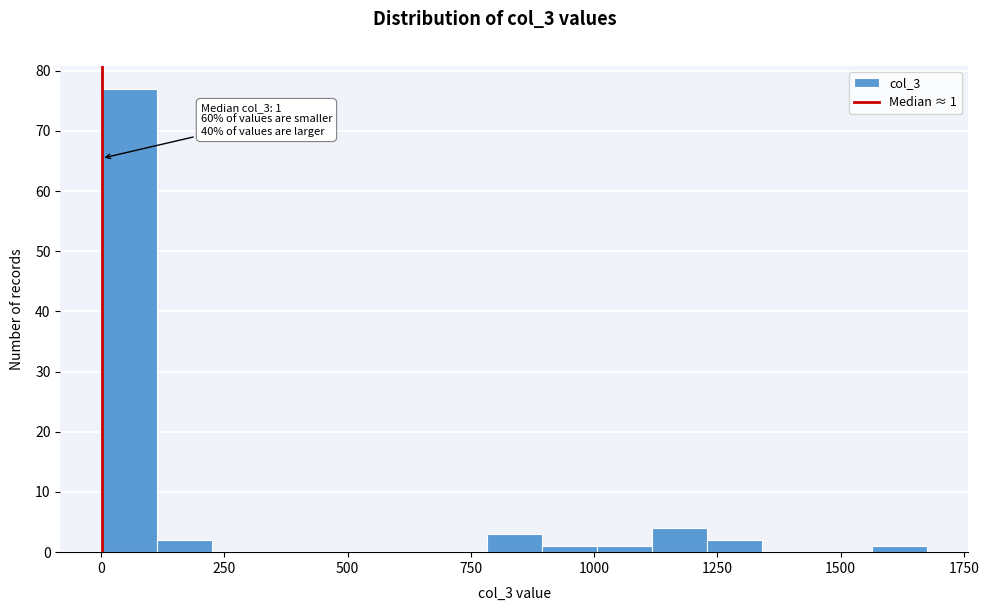

Read against the x-axis, roughly where is the centre of the tallest bar?

50